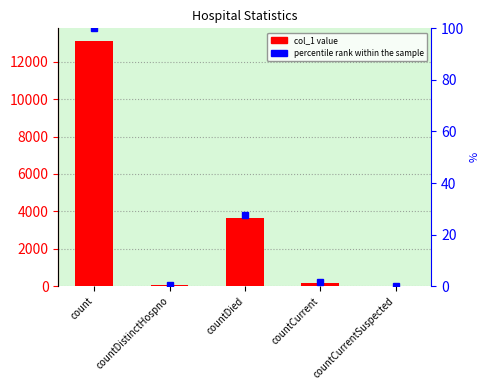

List the series in order of their peak value, highest first.

col_1, percentile rank within the sample